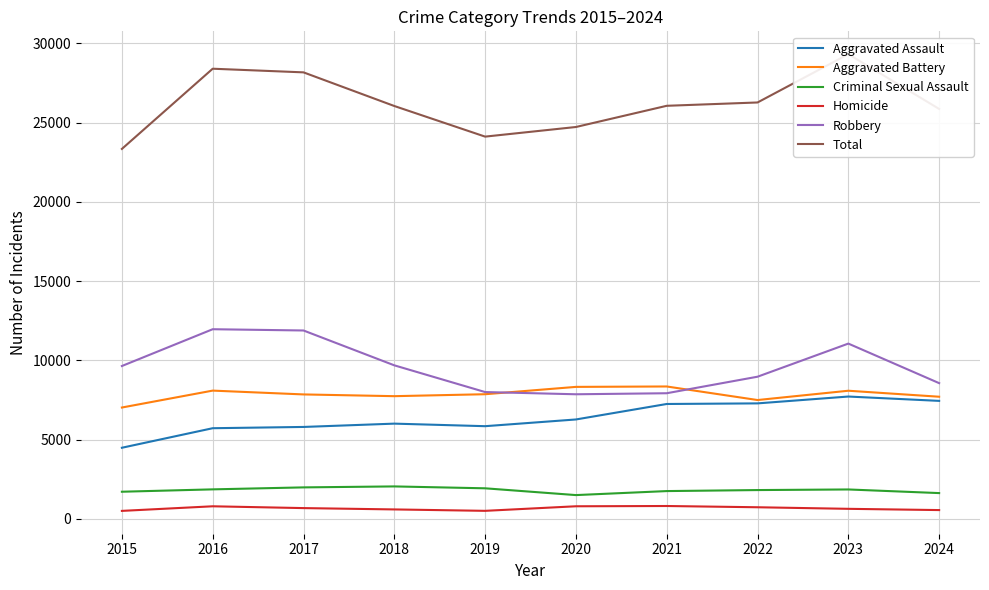

Which series has the largest range (max minus min)?

Total